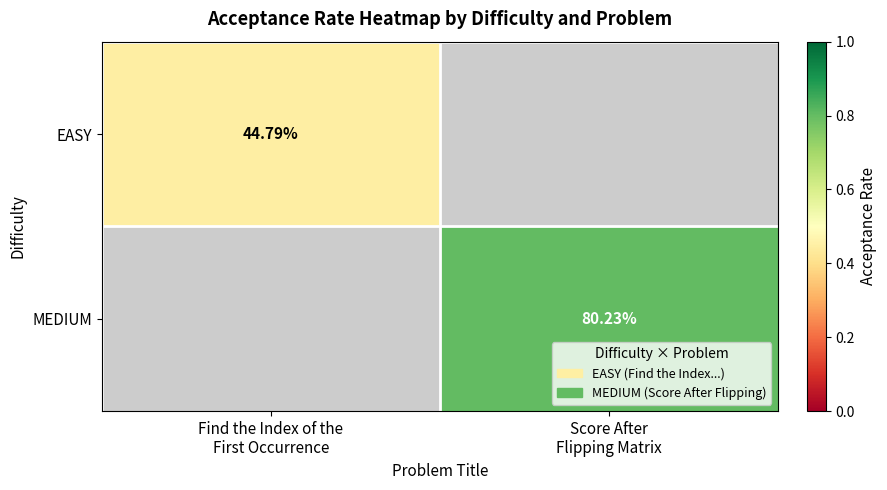

What is the minimum value for EASY?

0.4